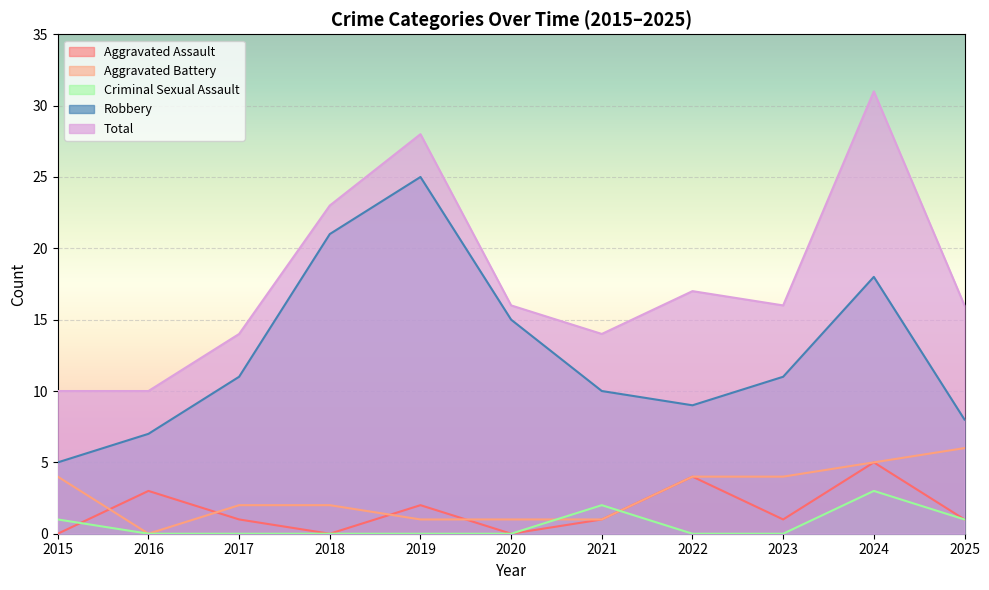

Which series has the largest total across all categories?

Total